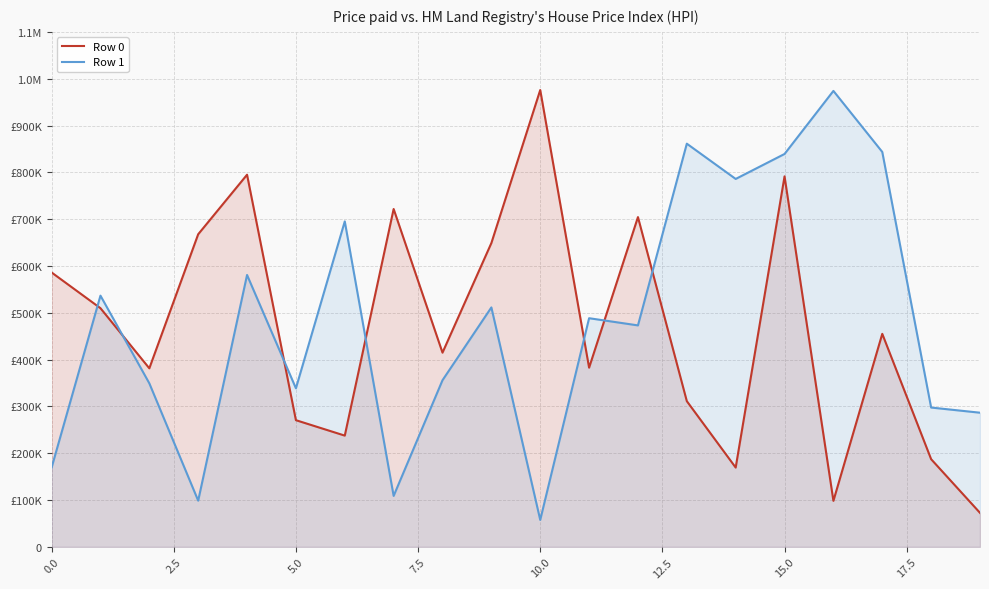

Reading right to left, extract all data points from this chart.

Row 0: 72725	187336	455050	98379	791390	169468	311277	704381	382806	975777	648910	414876	721661	237711	270659	794931	667749	381437	509833	586119
Row 1: 286629	297650	843521	973898	839203	785876	861185	473095	488438	57643	511489	356008	108939	695214	338785	580772	98791	349377	536637	169308